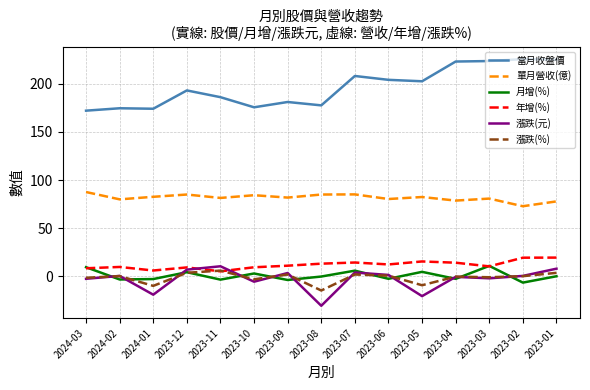

What is the smallest value displayed?

-30.5